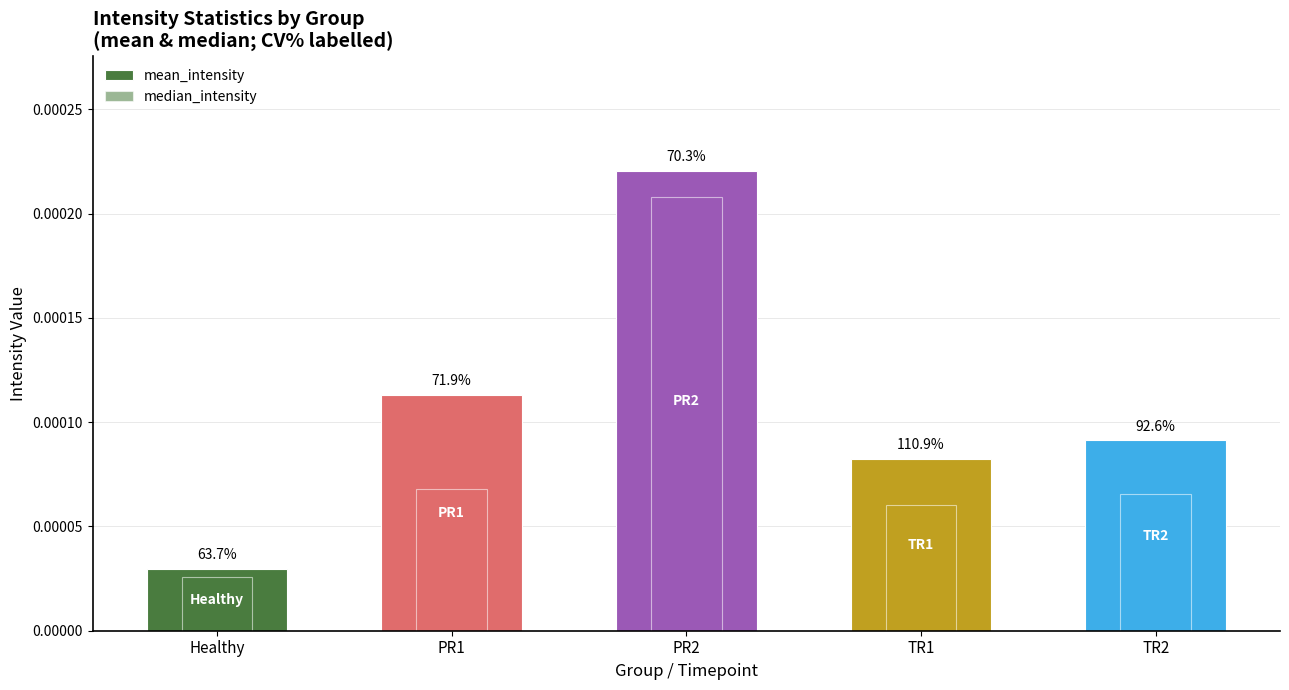

How many bars are there in total?

10